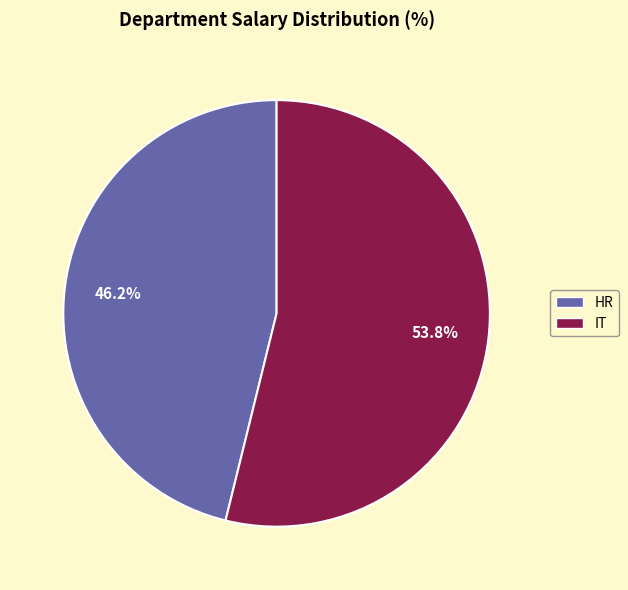

To the nearest percent, what is the difference between the largest and smallest slice percentages?

8%